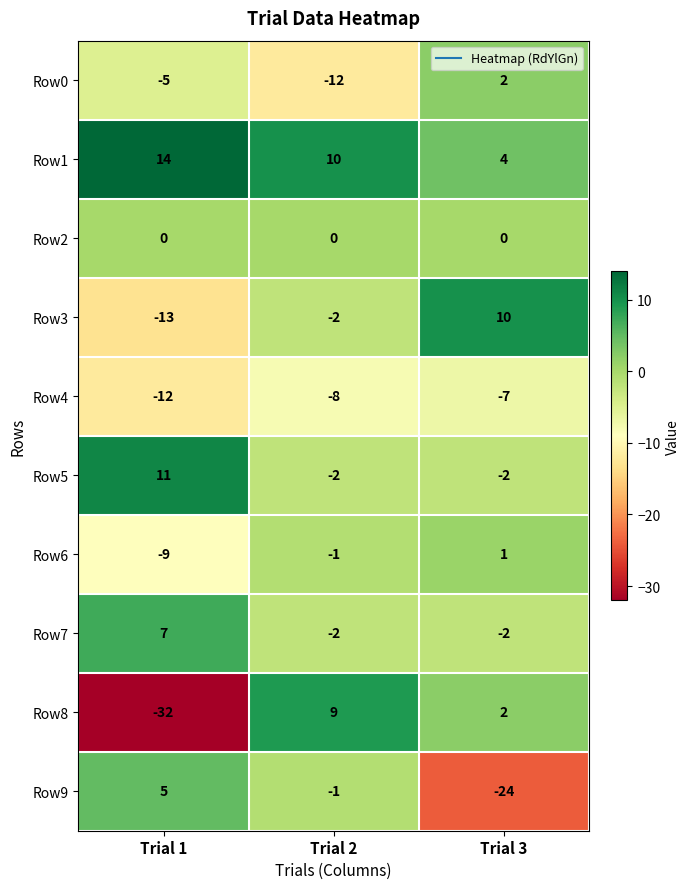

Which series has the widest spread of values?

Row8